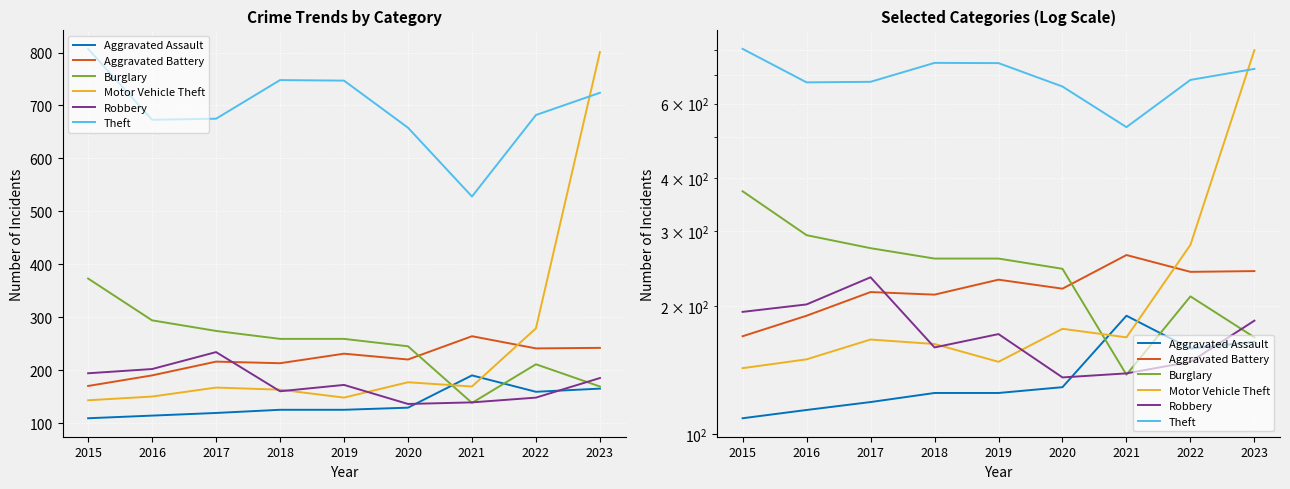

What is the difference between the highest and lowest values at 2017?

556